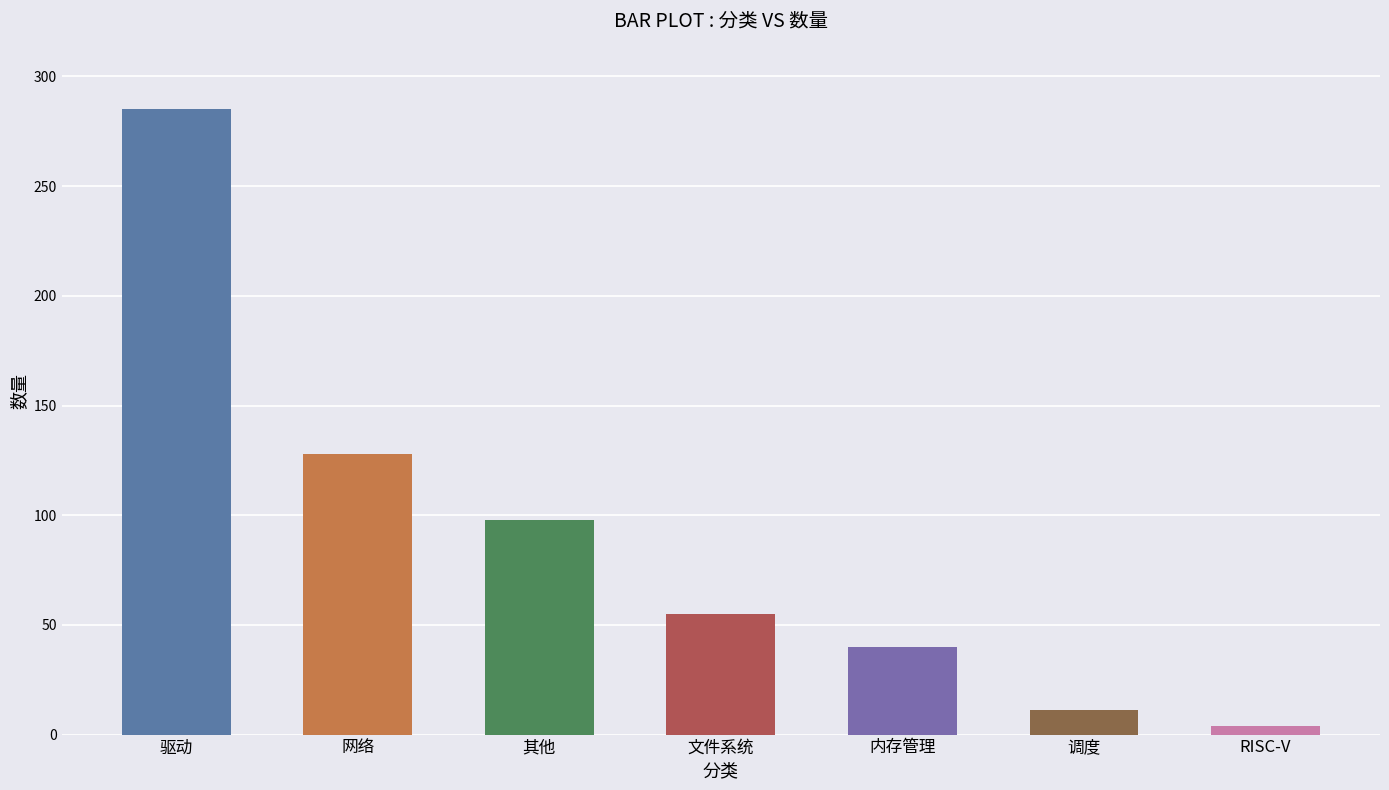

The value at RISC-V is 4. True or false?

True